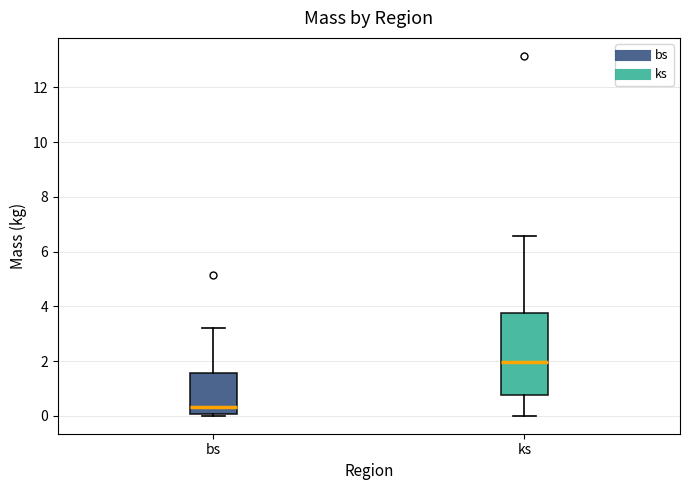

Where does the upper whisker of the box for ks end on the y-axis? The values are not printed on the chart, so give them approximately, as read against the axis.

6.6